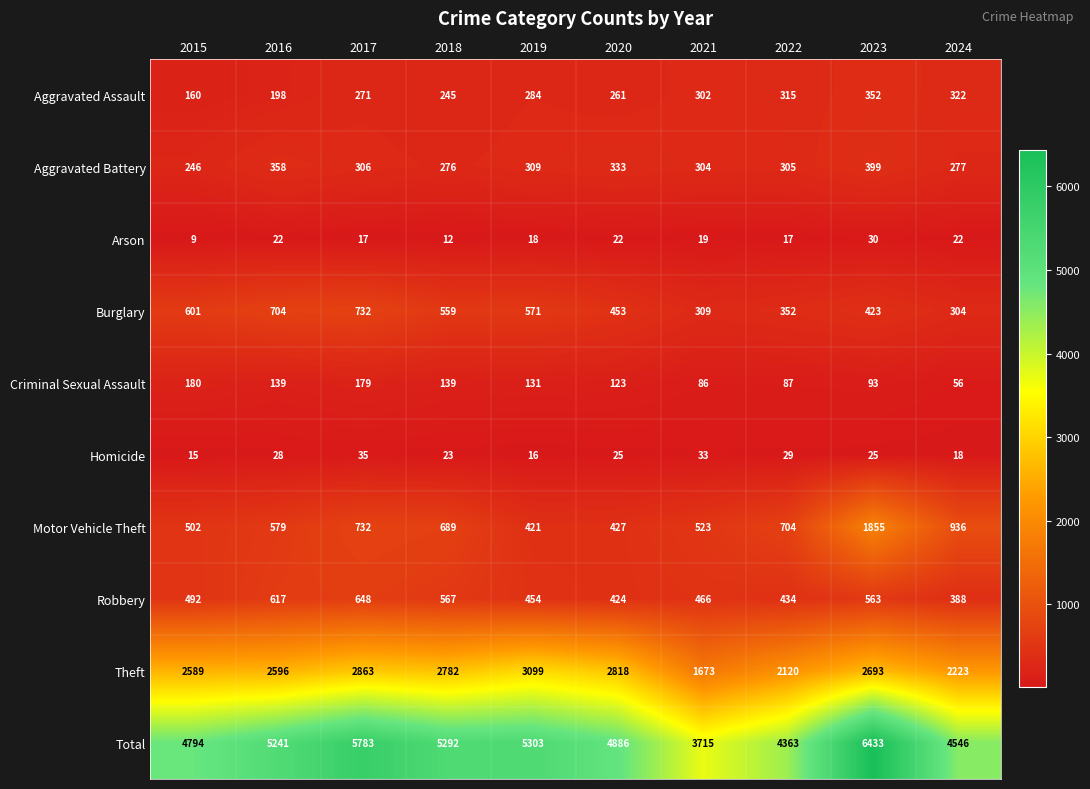

What is the spread (max minus min) of values at 2016?

5219